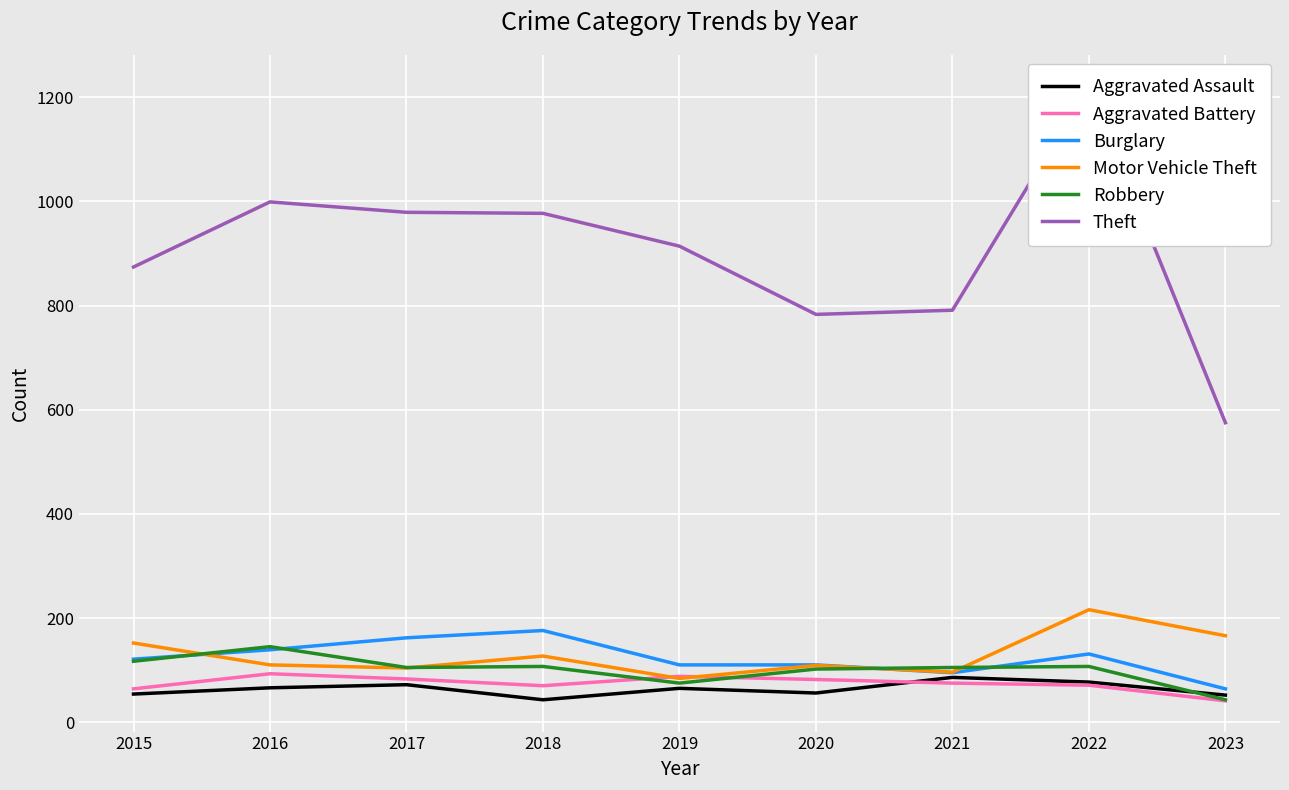

At which category does Motor Vehicle Theft reach its first local peak?

2018